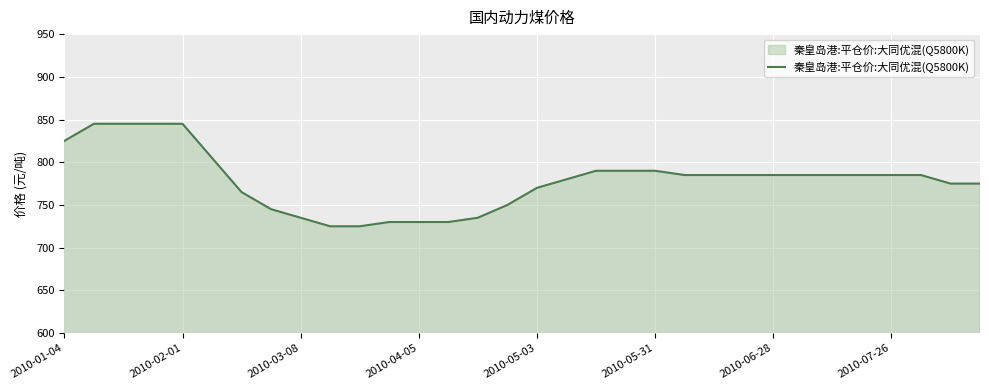

What is the maximum value shown in the chart?

845